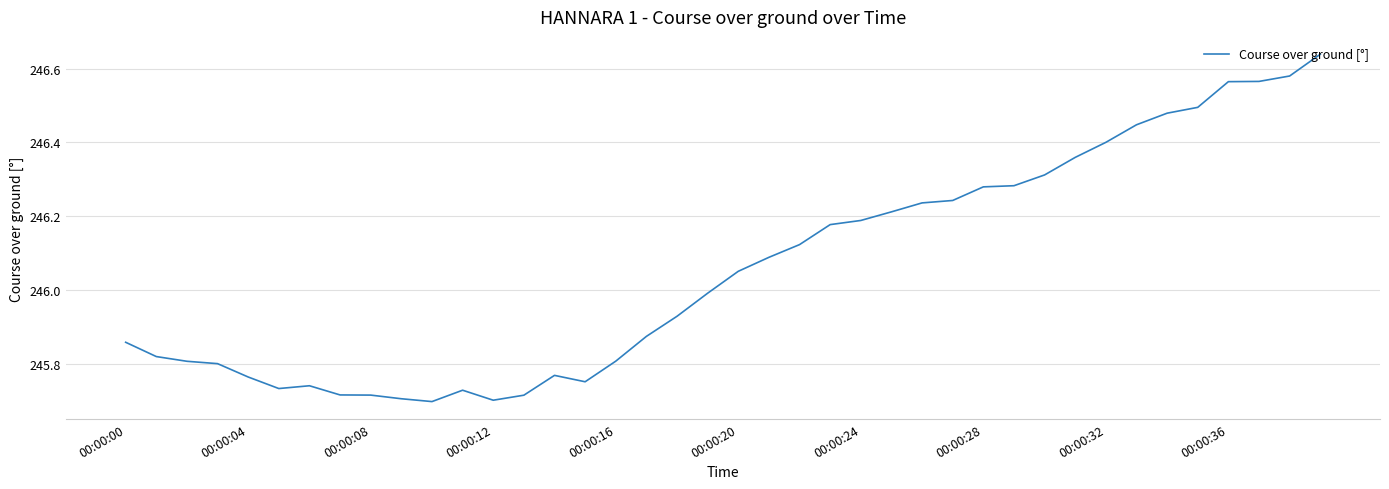

What is the difference between the maximum and minimum values?

0.9